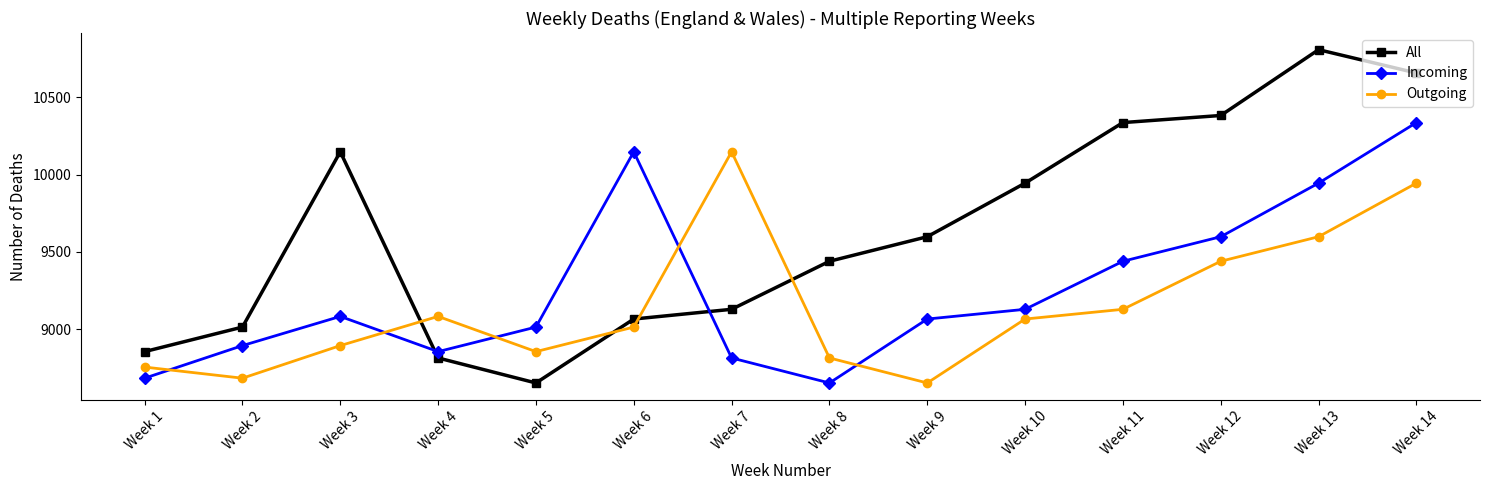

Is it true that Incoming equals 10148 at Week 6?

True